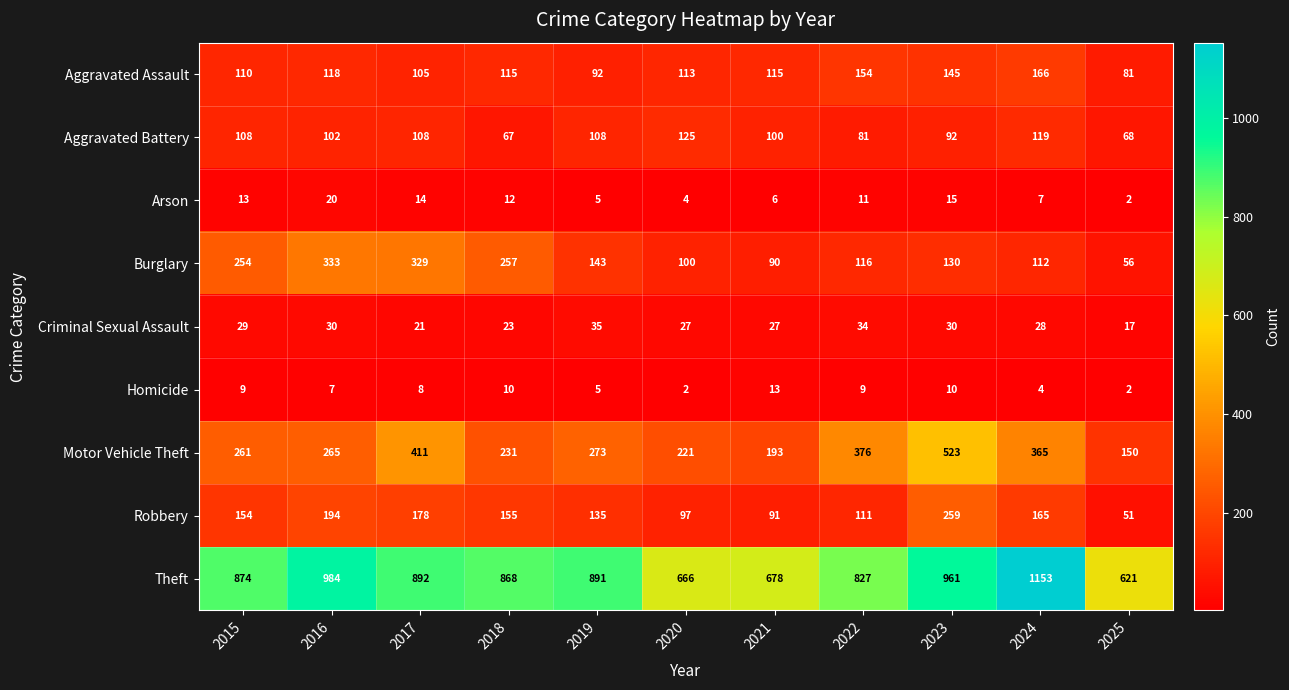

What is the total value across all series at 2016?

2053